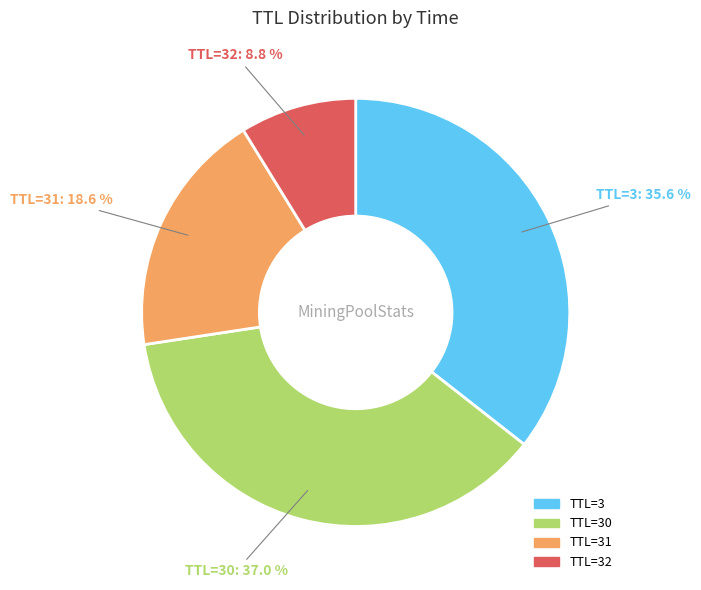

How many segments does this pie chart have?

4